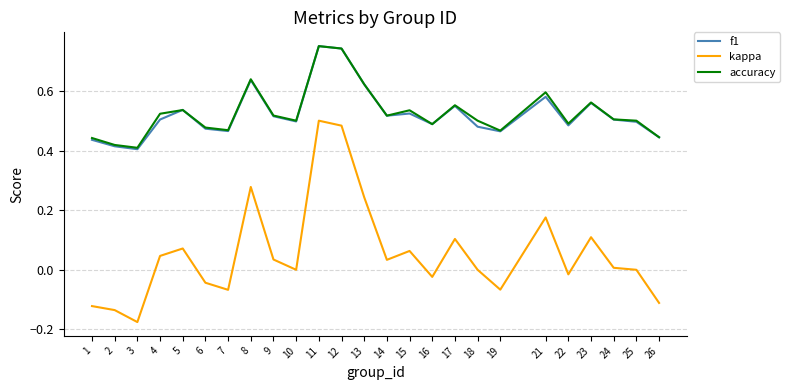

The accuracy series shows 0.3 at 26. True or false?

False